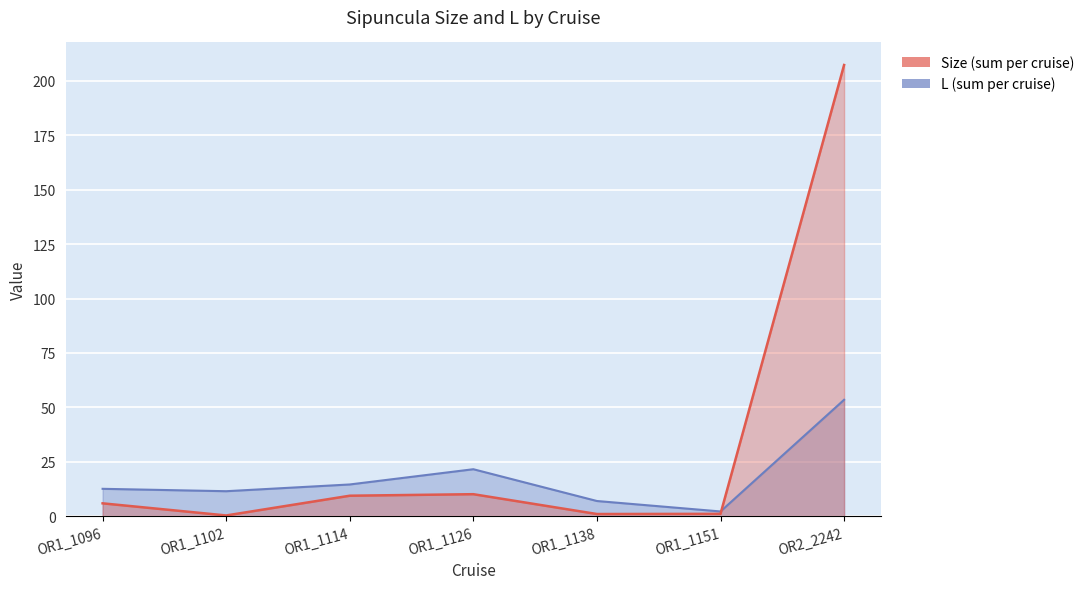

Is it true that L equals 53.5 at OR2_2242?

True